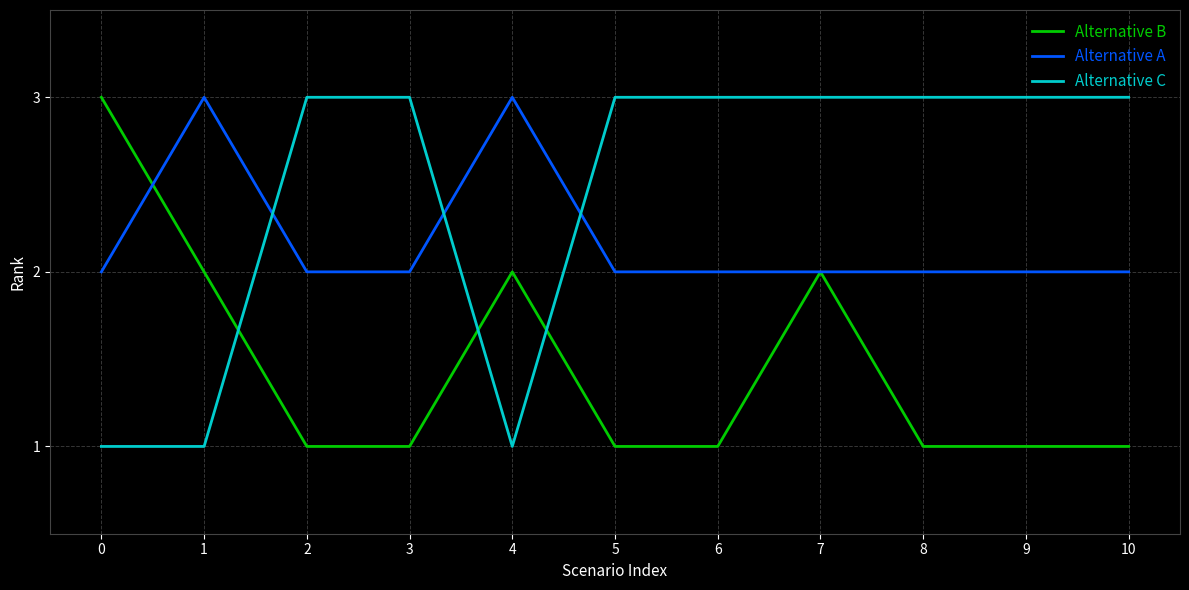

What are all the series names shown in the legend?

Alternative B, Alternative A, Alternative C